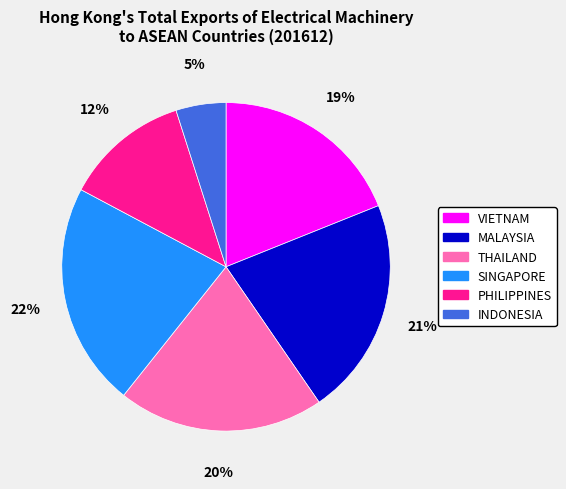

The PHILIPPINES slice represents 22% of the pie. True or false?

False